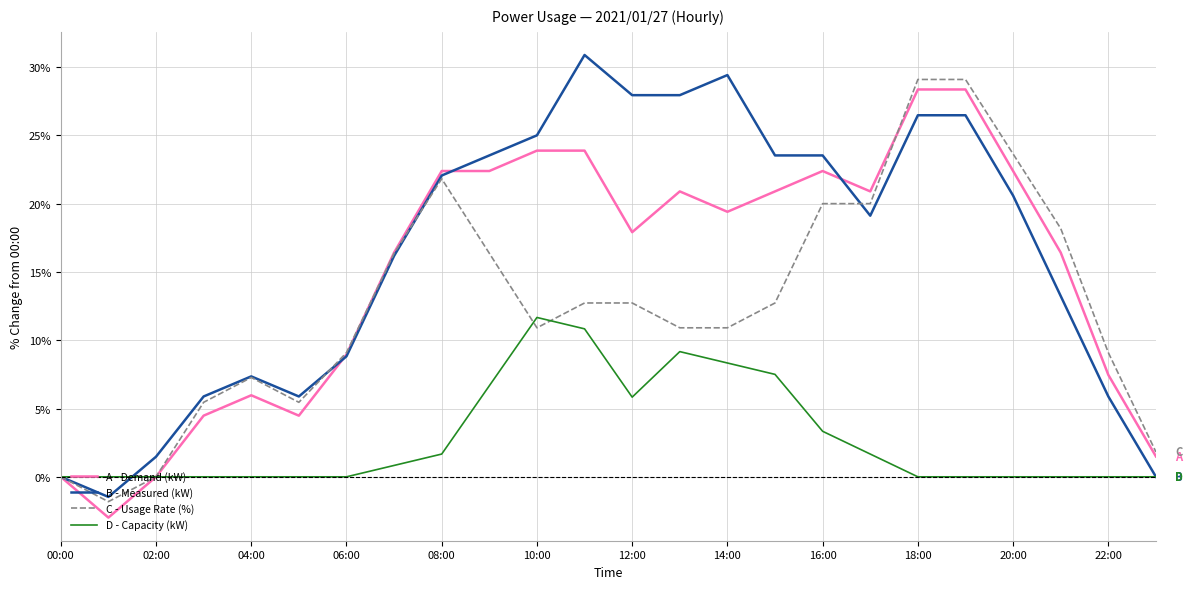

What is the highest value of the C - Usage Rate (%) series?

29.1